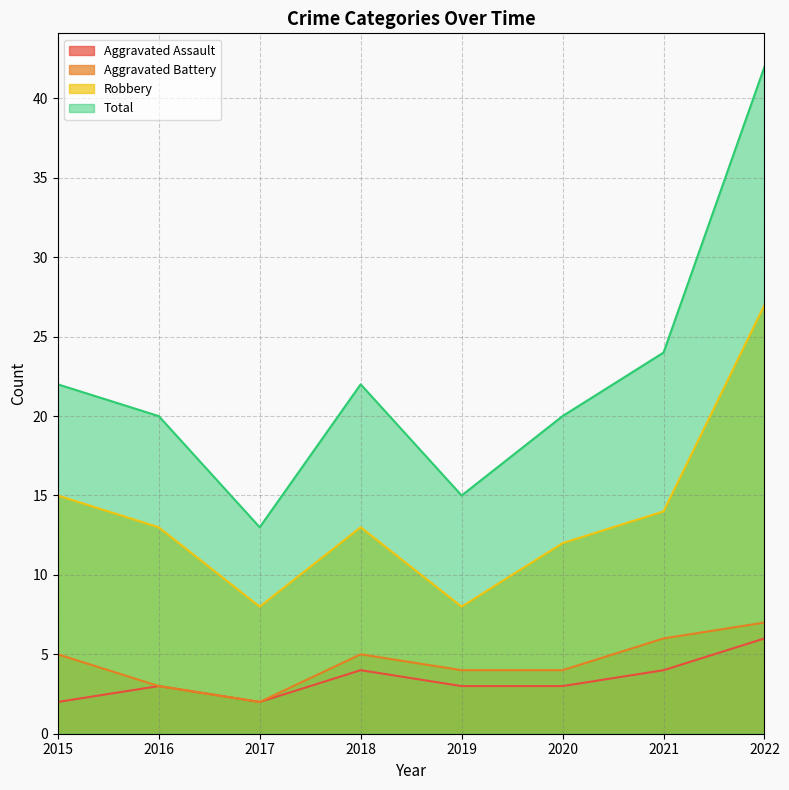

What is the average value of the Aggravated Battery series?

4